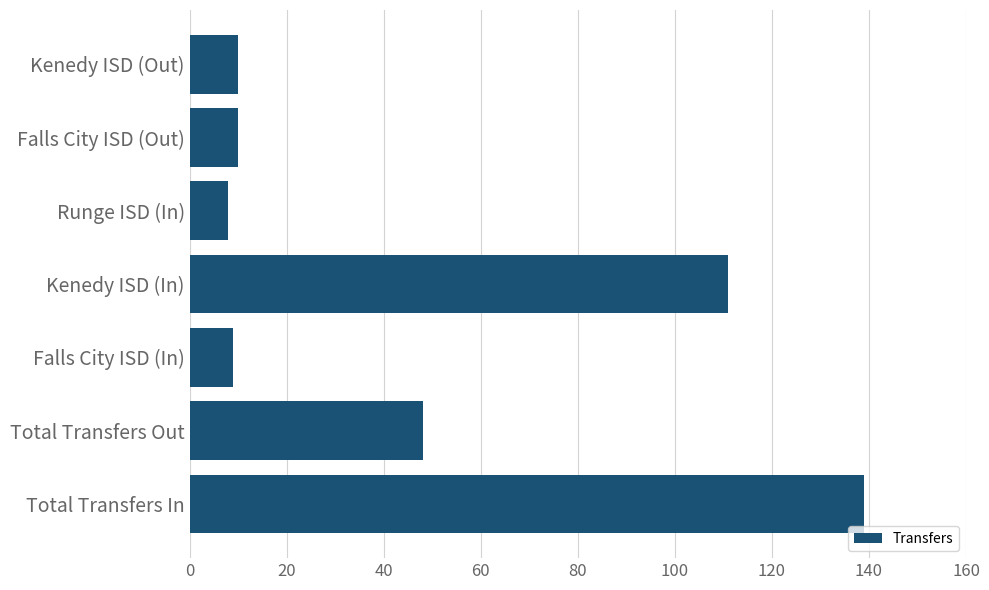

What is the ratio of the value at Total Transfers Out to the value at Kenedy ISD (In)?

0.4